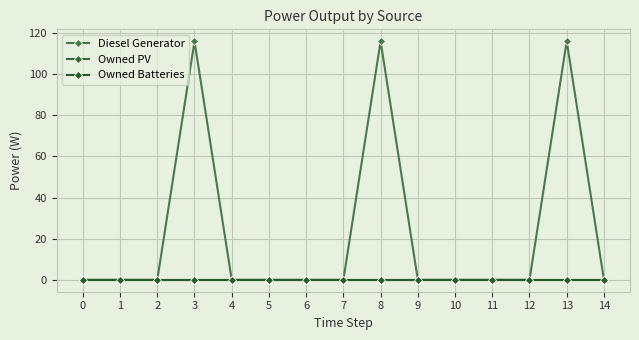

True or false: Owned PV and Owned Batteries intersect in this chart.

False